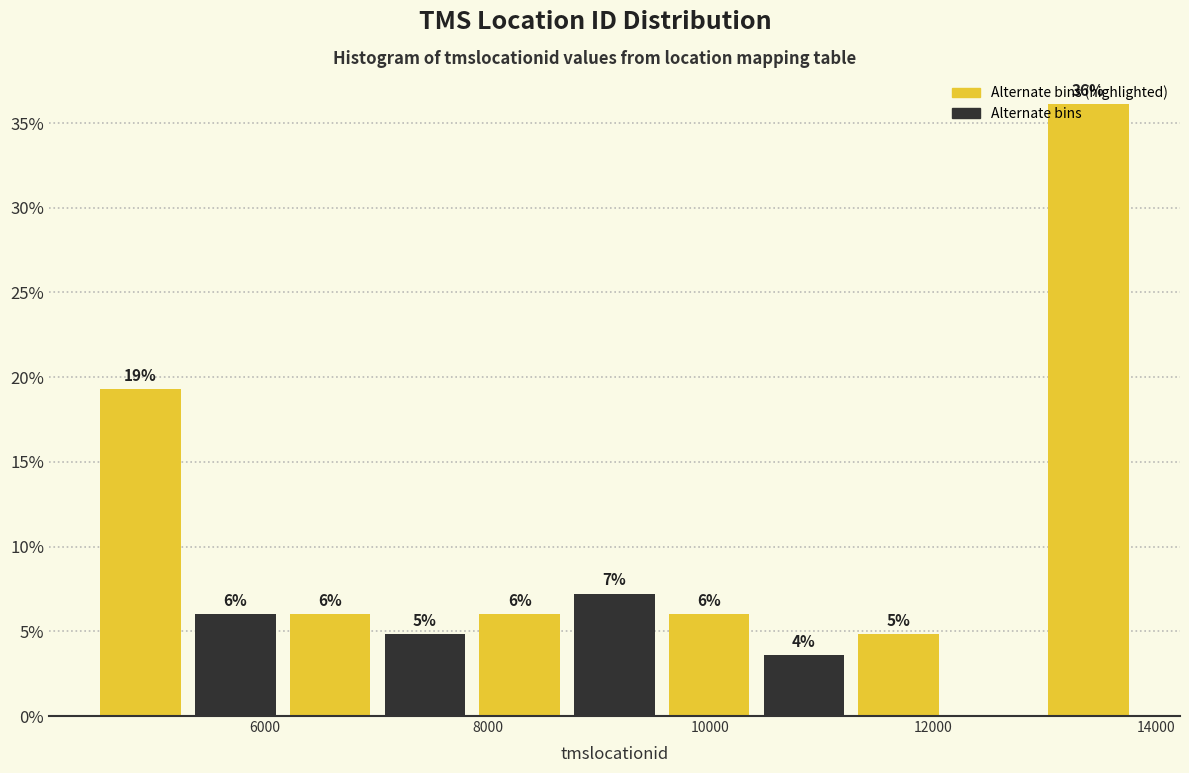

Which range on the x-axis has the tallest bar?

13000 to 13800